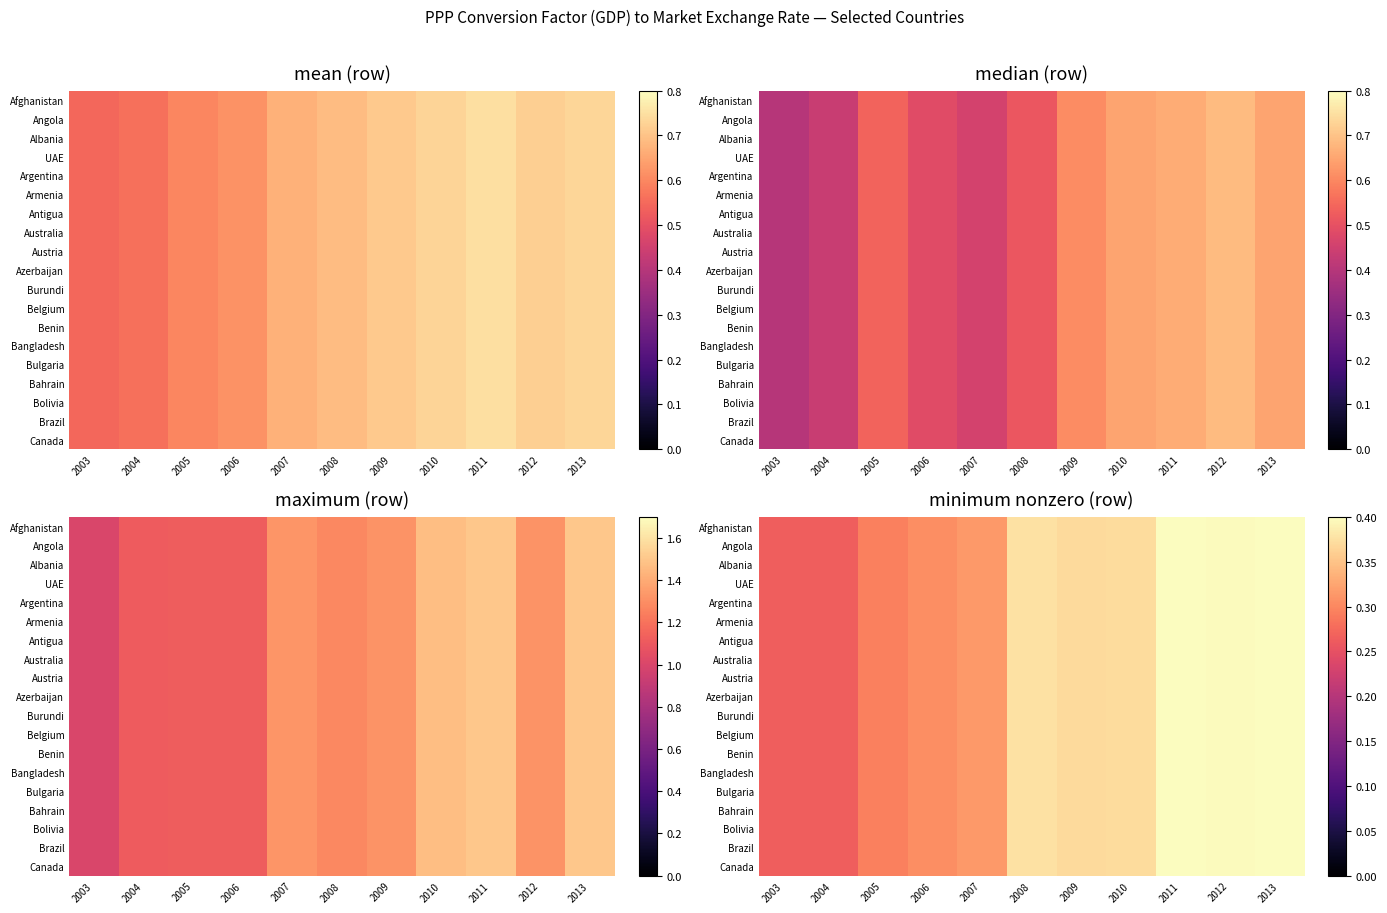

List the series in order of their peak value, highest first.

Afghanistan, Angola, Albania, UAE, Argentina, Armenia, Antigua, Australia, Austria, Azerbaijan, Burundi, Belgium, Benin, Bangladesh, Bulgaria, Bahrain, Bolivia, Brazil, Canada